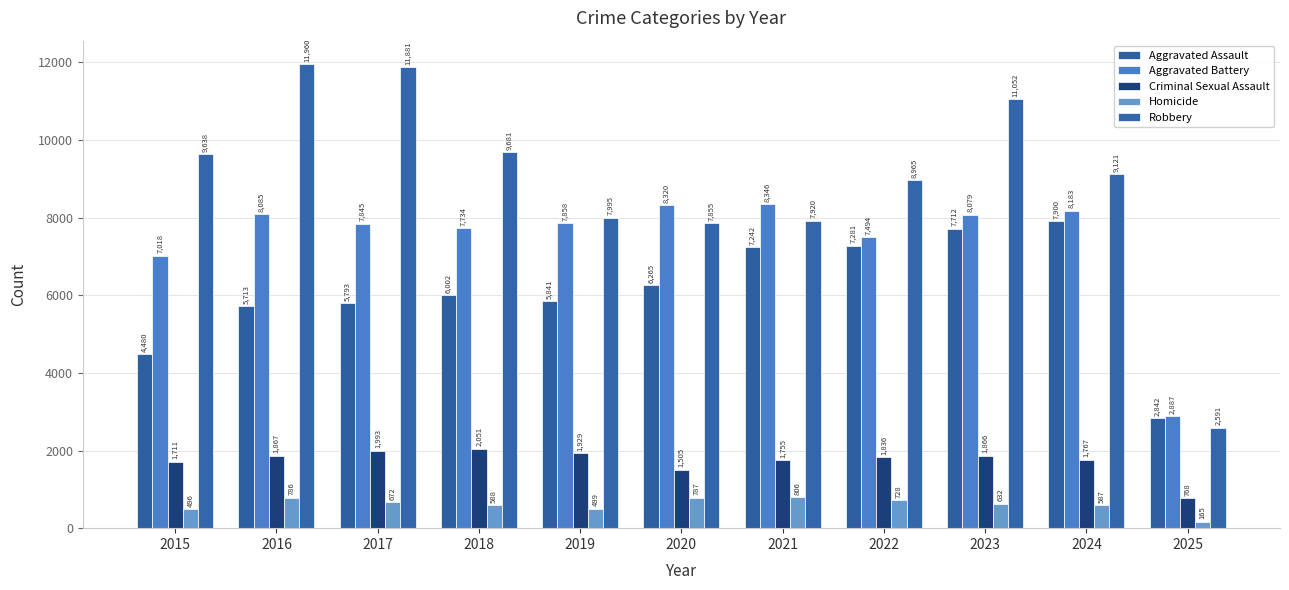

Reading left to right, transcribe all the data shown in this chart.

Aggravated Assault: 2015=4480	2016=5713	2017=5793	2018=6002	2019=5841	2020=6265	2021=7242	2022=7281	2023=7712	2024=7900	2025=2842
Aggravated Battery: 2015=7018	2016=8085	2017=7845	2018=7734	2019=7858	2020=8320	2021=8346	2022=7494	2023=8079	2024=8183	2025=2887
Criminal Sexual Assault: 2015=1711	2016=1867	2017=1993	2018=2051	2019=1929	2020=1505	2021=1755	2022=1836	2023=1866	2024=1767	2025=768
Homicide: 2015=496	2016=786	2017=672	2018=588	2019=499	2020=787	2021=806	2022=728	2023=632	2024=587	2025=165
Robbery: 2015=9638	2016=11960	2017=11881	2018=9681	2019=7995	2020=7855	2021=7920	2022=8965	2023=11052	2024=9121	2025=2591